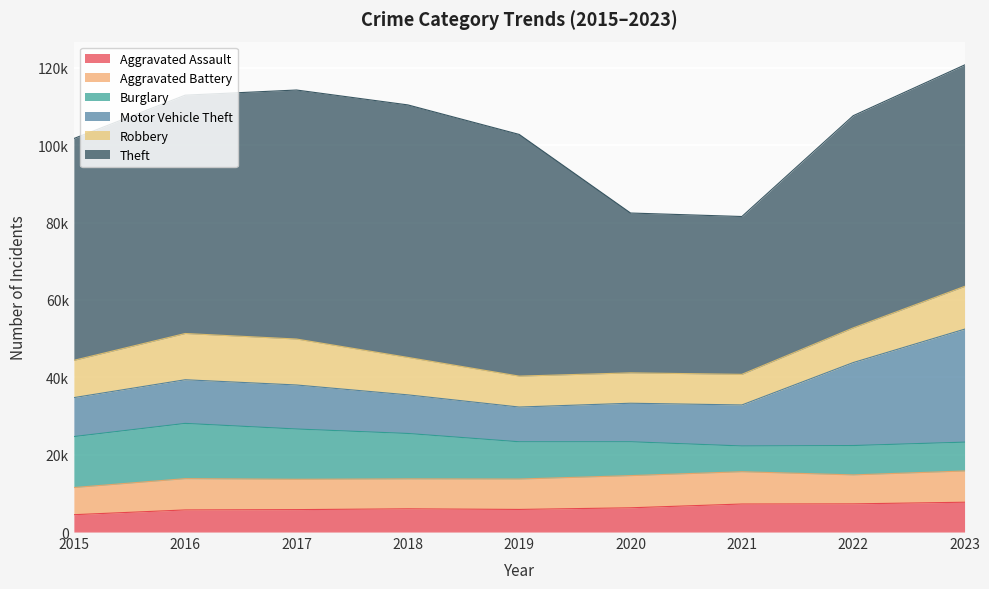

Which series has the largest total across all categories?

Theft